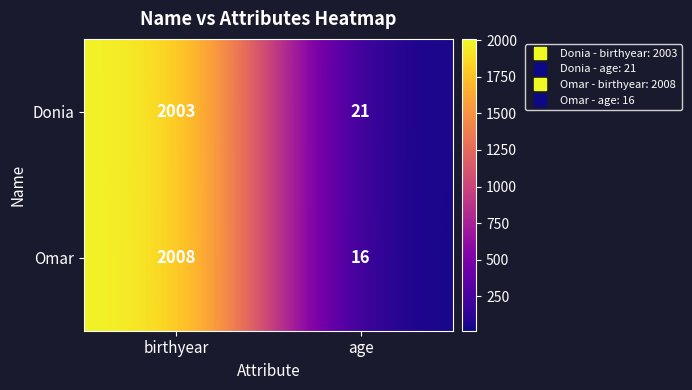

Reading left to right, transcribe all the data shown in this chart.

Donia: 2003	21
Omar: 2008	16